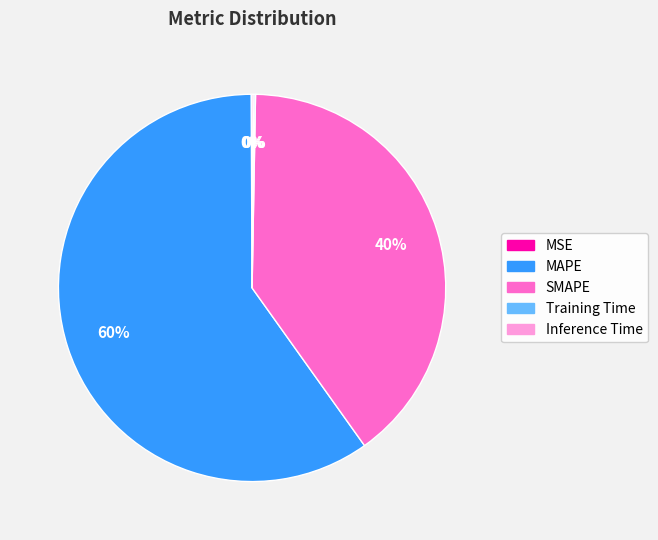

What percentage is the MAPE slice, to the nearest percent?

60%